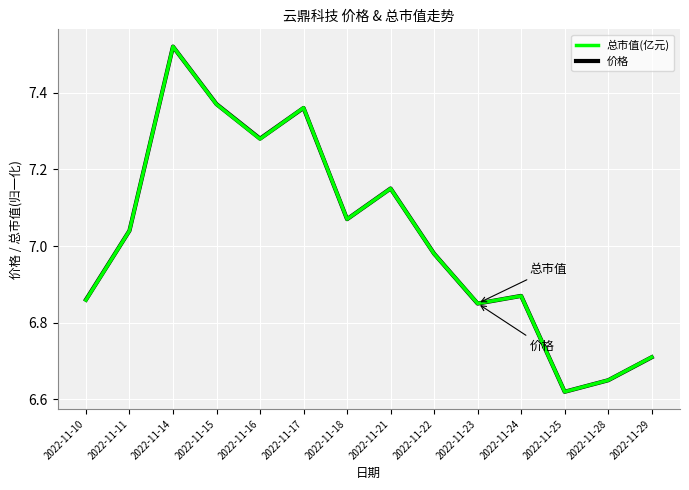

Is this an area chart (filled region under the line)?

No